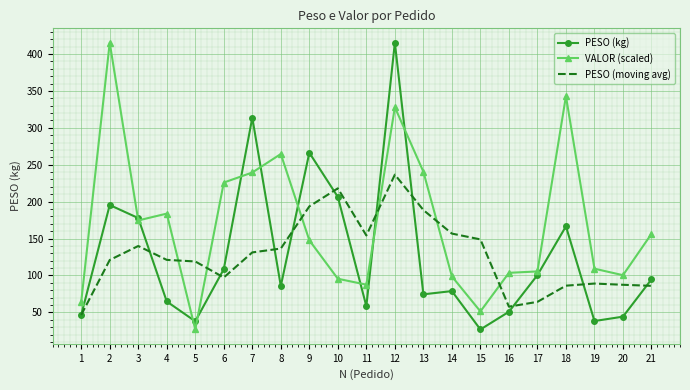

What is the greatest value displayed?

415.3